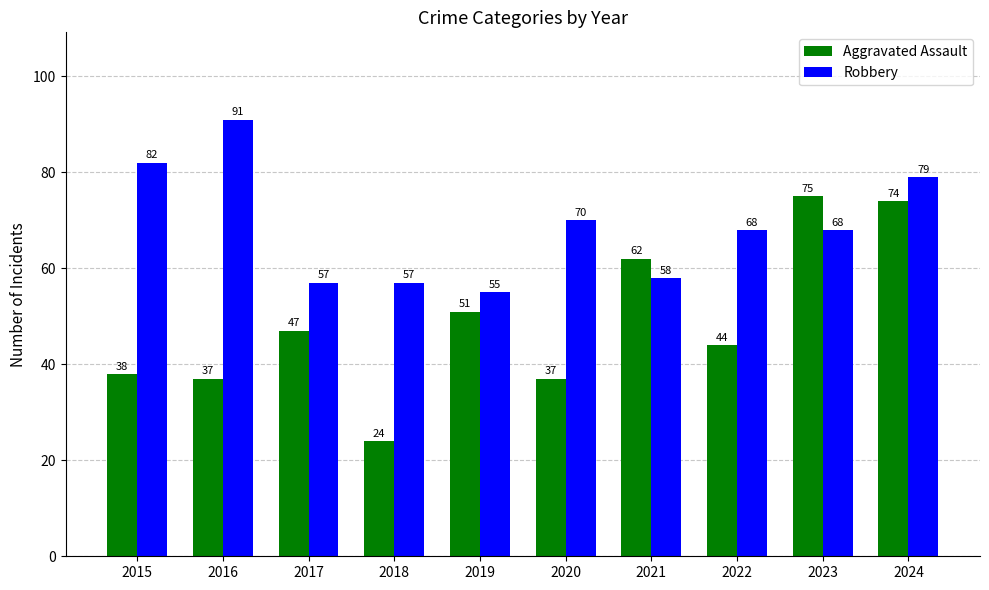

Which category has the lowest value in the Robbery series?

2019